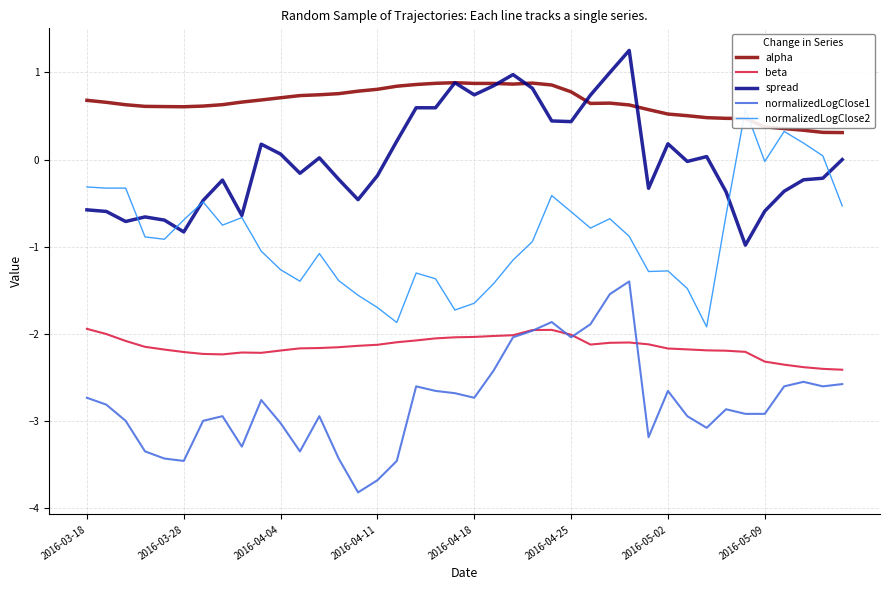

Is it true that beta equals -3.6 at 2016-05-09?

False